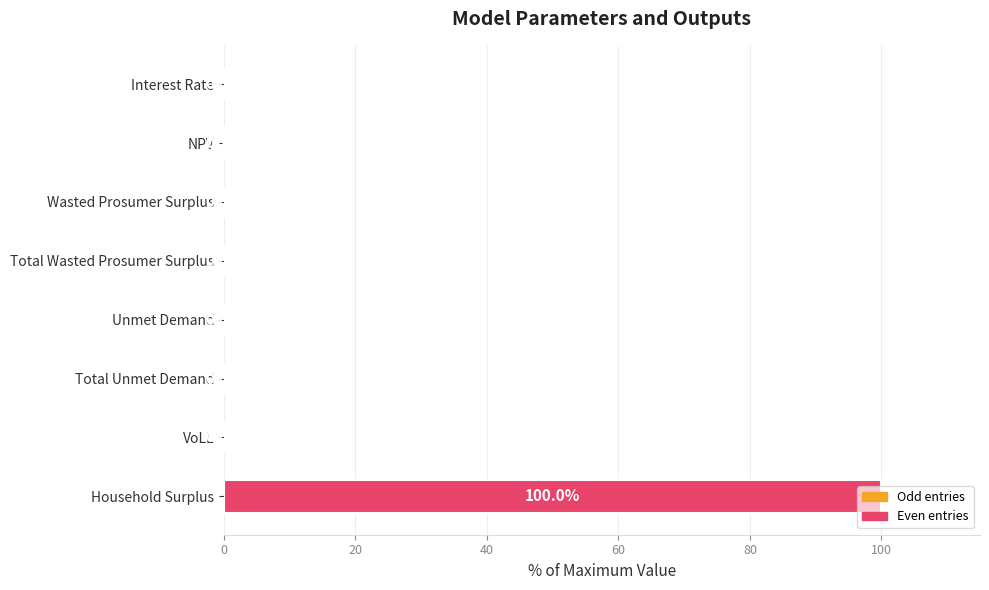

True or false: the data shows 0.0 at VoLL.

True